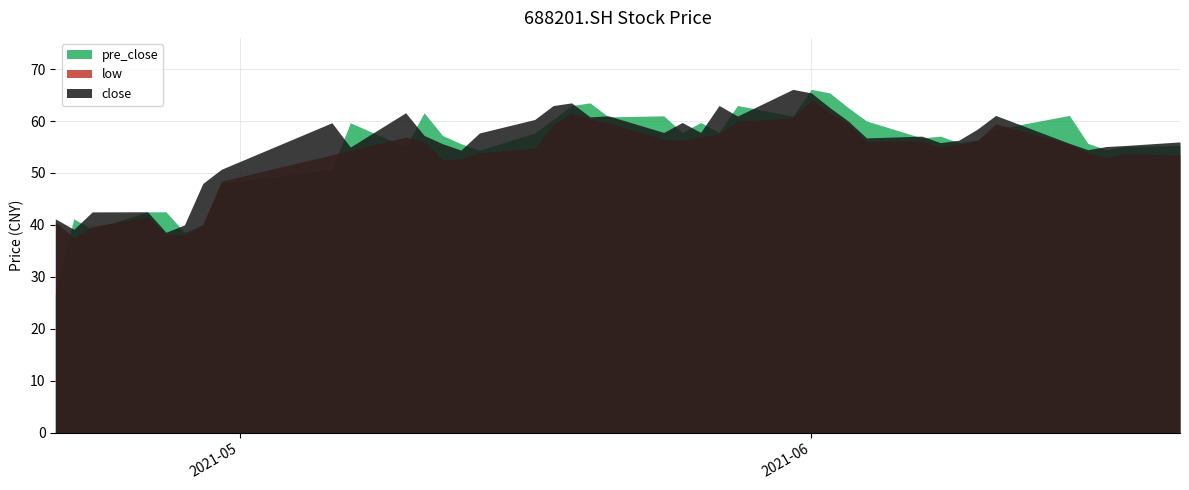

Is it true that close equals 13.6 at 20210423?

False